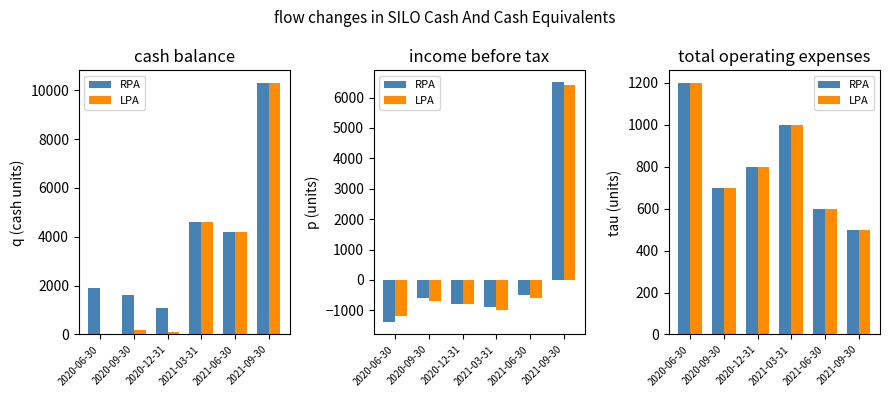

What is the value of the LPA bar at the 5th from the left?

600